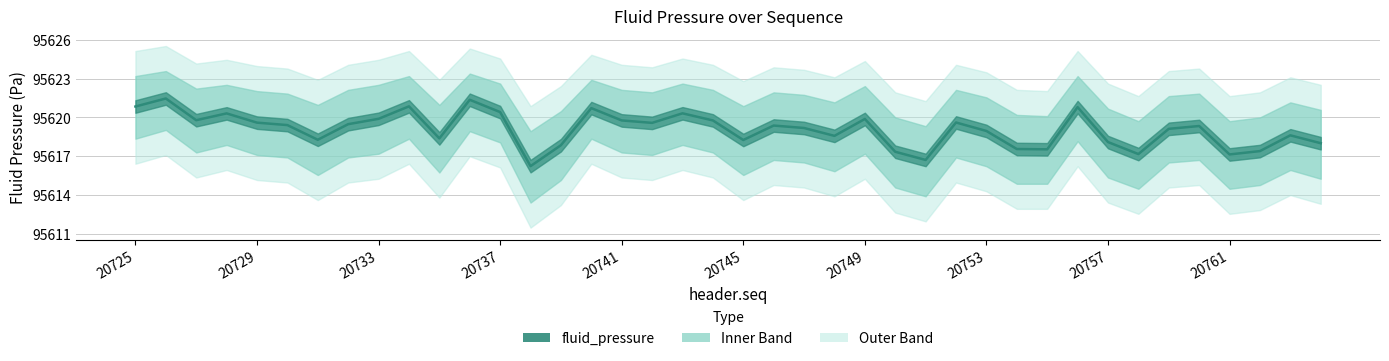

What is the value of the 3rd point from the left?

95620.0